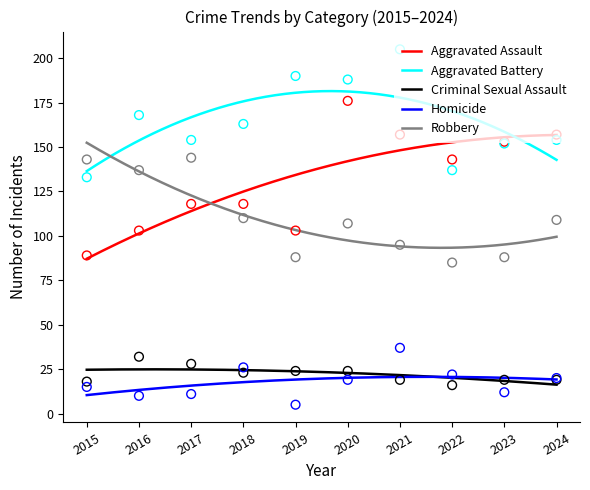

Which series reaches the maximum Y coordinate?

Aggravated Battery